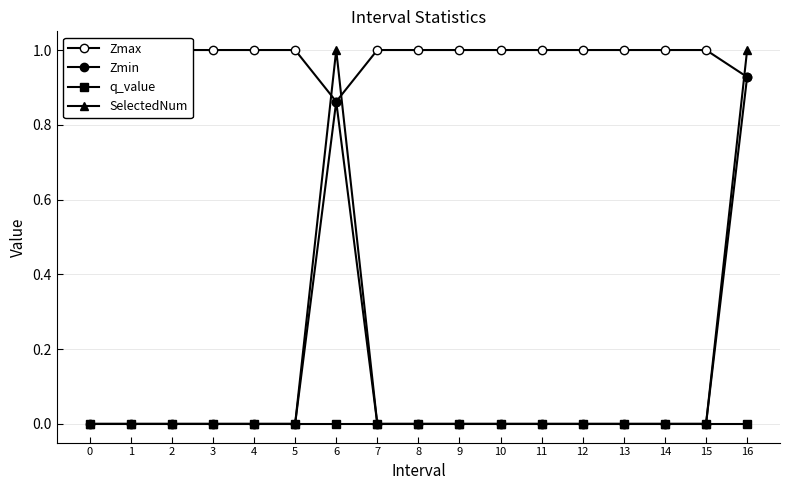

Between 5 and 6, which is larger?

5